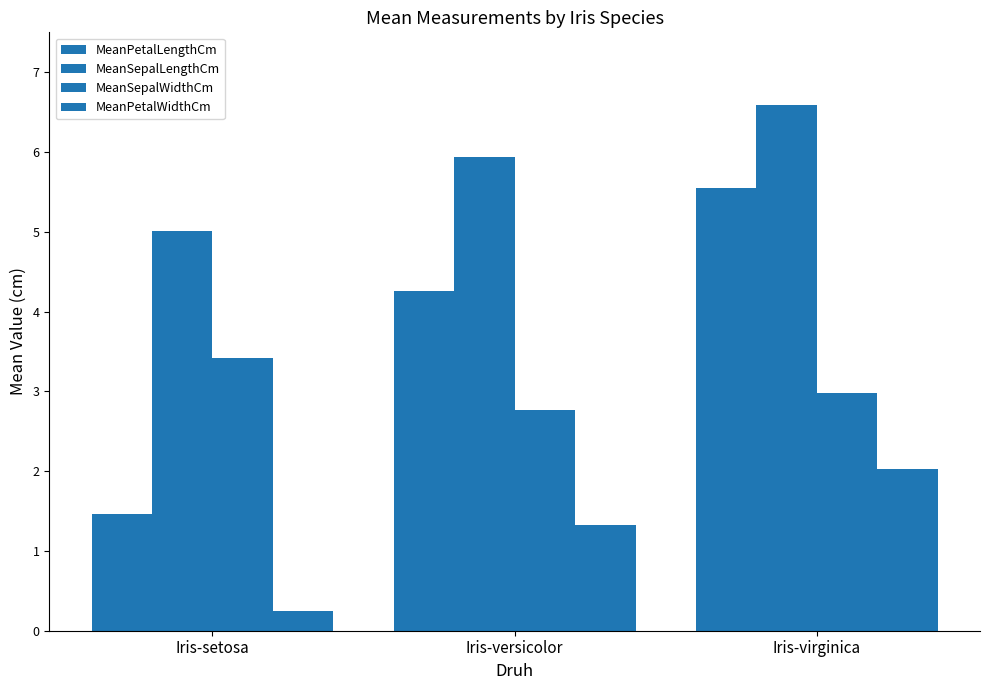

Are the bars grouped side by side (vs. stacked)?

Yes